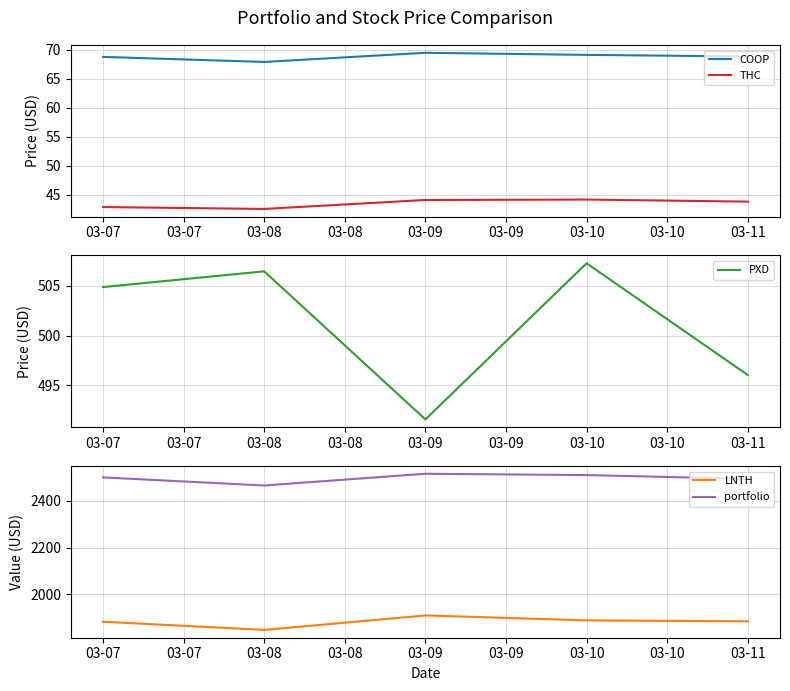

True or false: LNTH and THC cross at least once.

False